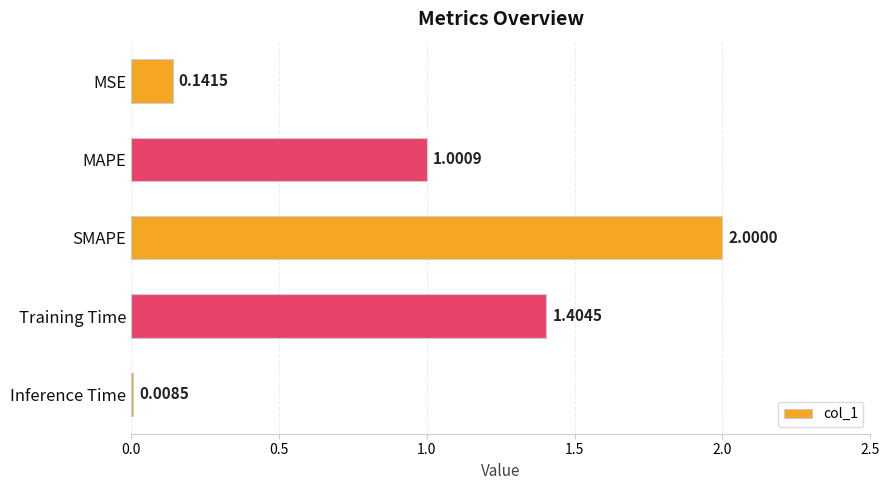

List the labels in order of value, smallest first.

Inference Time, MSE, MAPE, Training Time, SMAPE